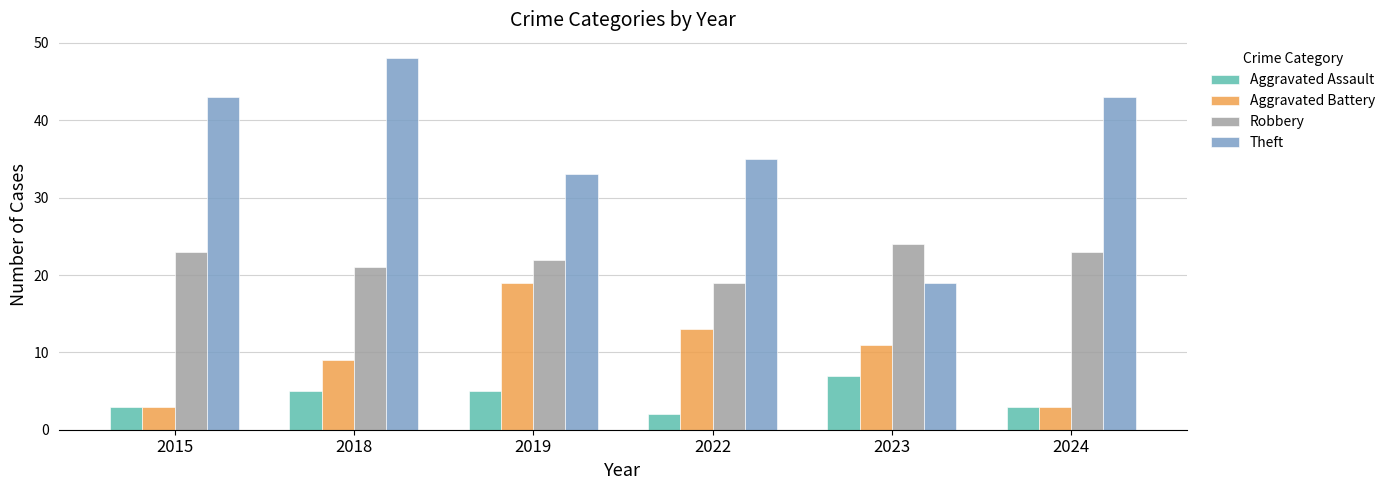

Reading left to right, list all the values displayed in this chart.

Aggravated Assault: 2015=3	2018=5	2019=5	2022=2	2023=7	2024=3
Aggravated Battery: 2015=3	2018=9	2019=19	2022=13	2023=11	2024=3
Robbery: 2015=23	2018=21	2019=22	2022=19	2023=24	2024=23
Theft: 2015=43	2018=48	2019=33	2022=35	2023=19	2024=43